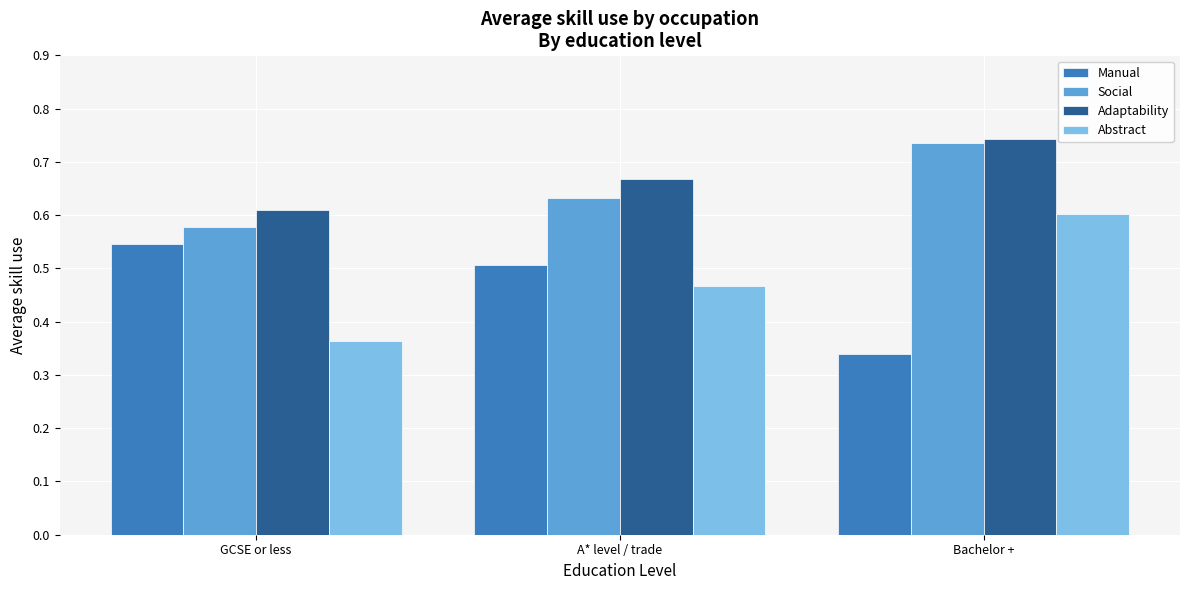

At which label does Manual reach its peak?

GCSE or less